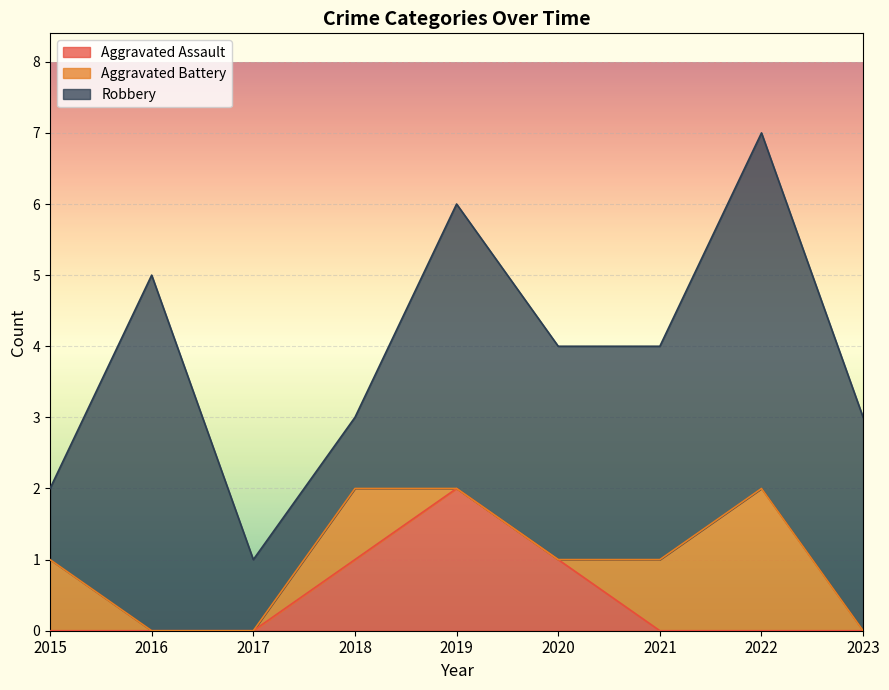

Rank the series by their maximum value, from lowest to highest.

Aggravated Assault, Aggravated Battery, Robbery